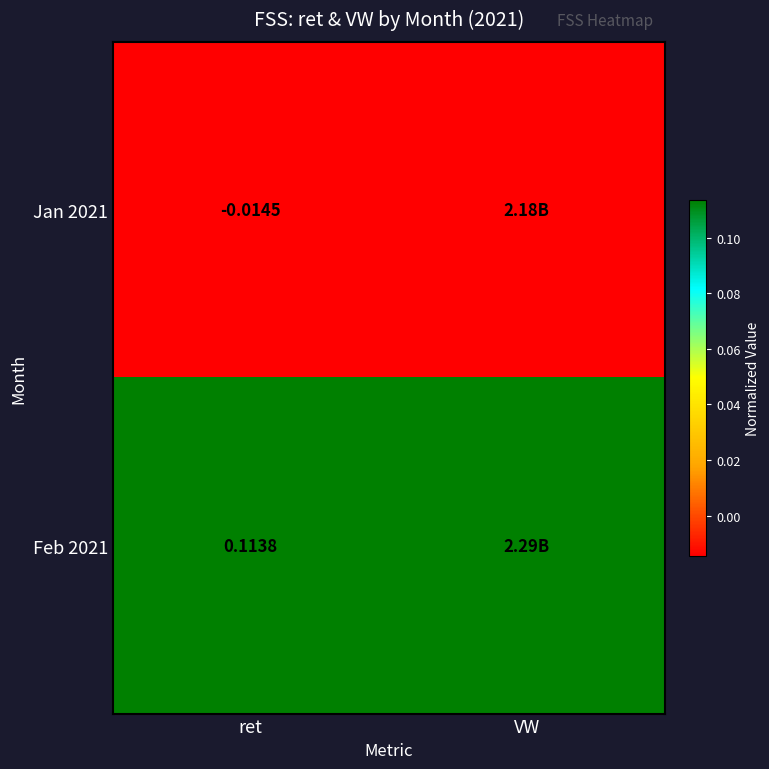

At VW, list the series in order from largest to smallest.

Feb 2021, Jan 2021